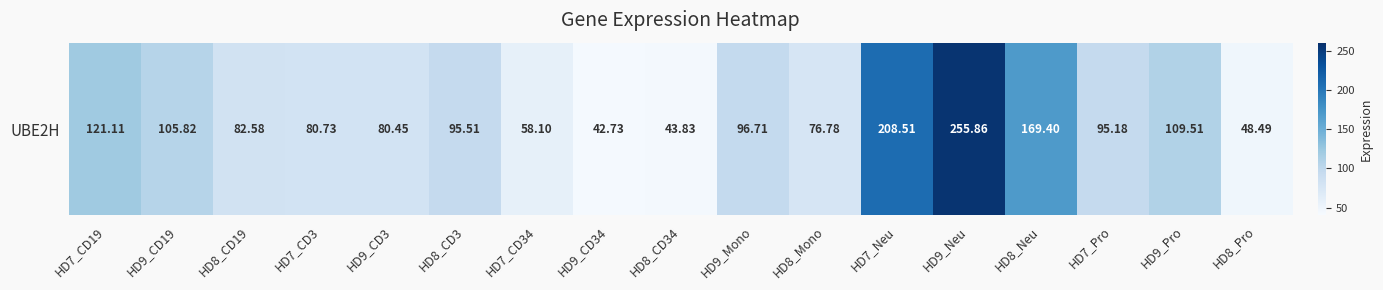

Which label corresponds to the smallest value in the chart?

HD9_CD34